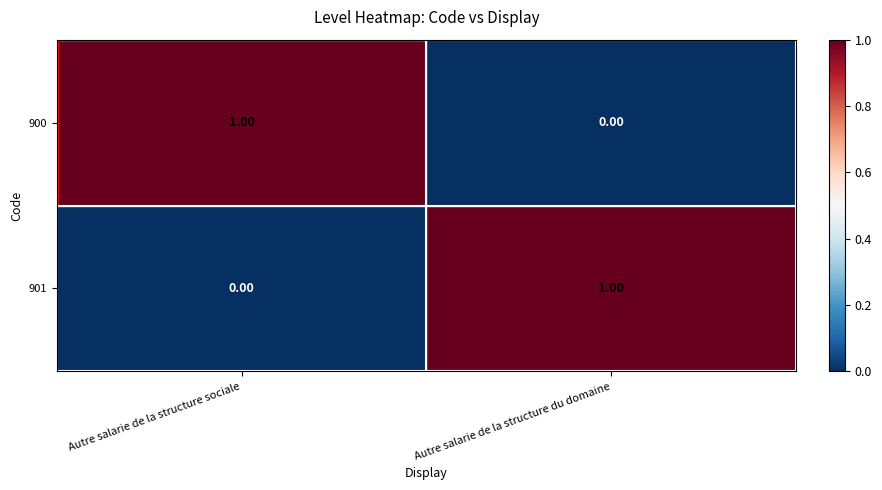

Rank the categories by 900 value from lowest to highest.

Autre salarie de la structure du domaine, Autre salarie de la structure sociale